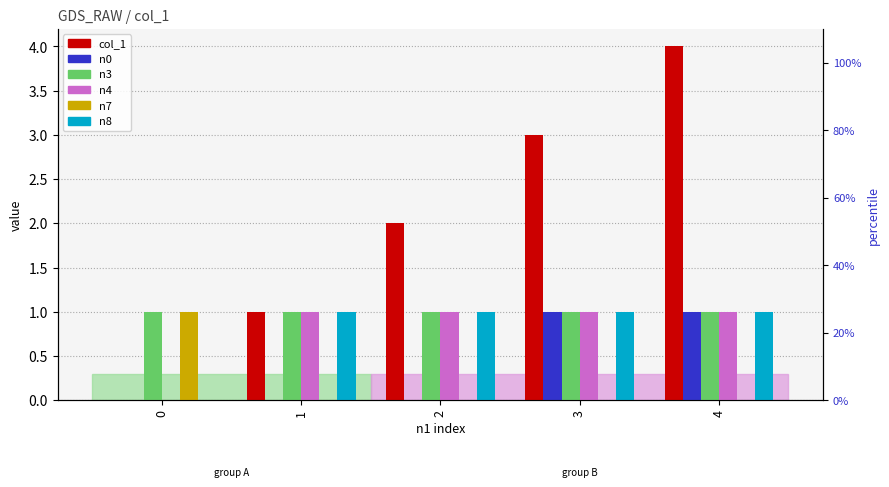

The value of n7 at 3 is 0. True or false?

True